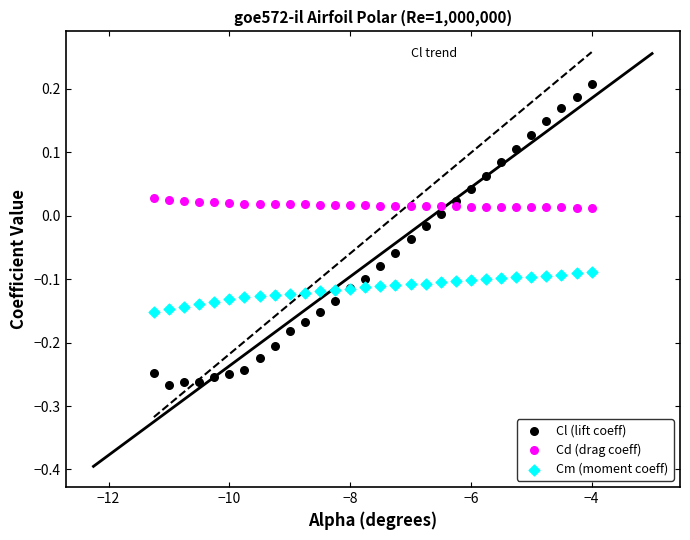

Which series reaches the maximum Y coordinate?

Cl (lift coeff)